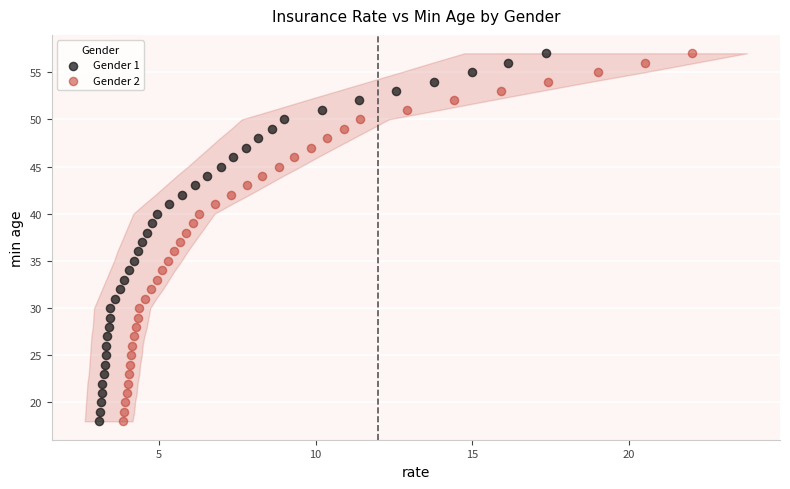

What are all the series names shown in the legend?

Gender 1, Gender 2